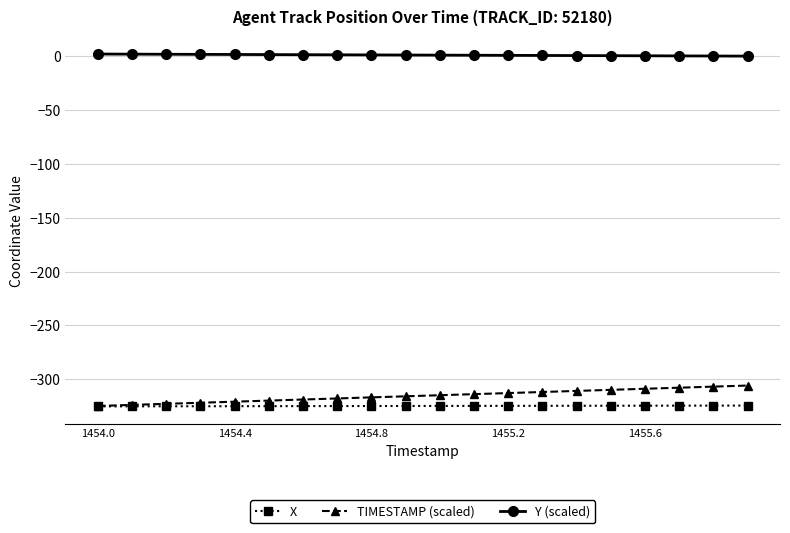

Count the number of categories in the chart.

20